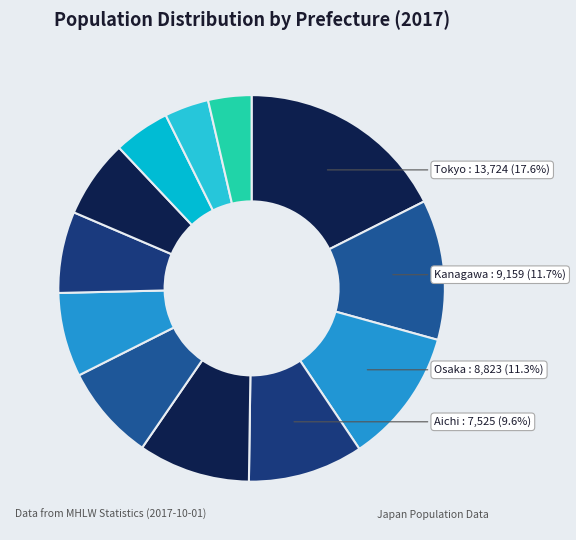

Which category has the smallest portion of the pie?

Hiroshima